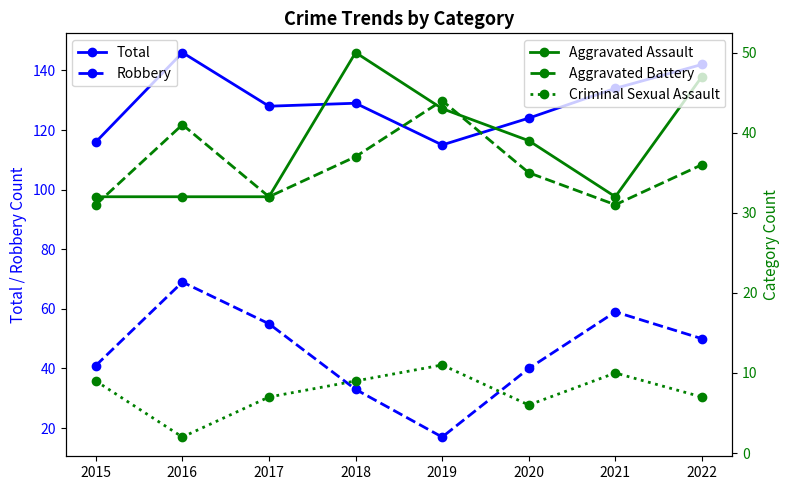

Which has a higher value, 2021 or 2020?

2021